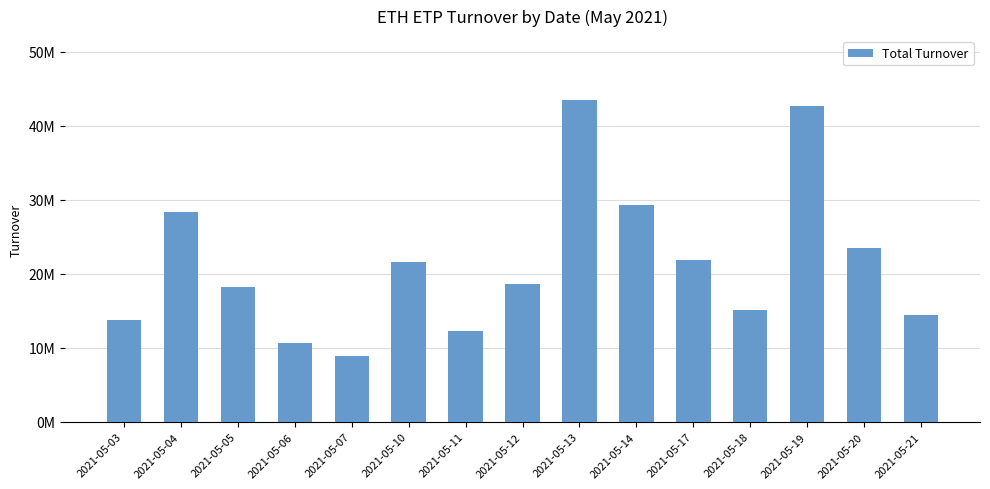

What is the value of the 11th bar from the left?

21868530.7